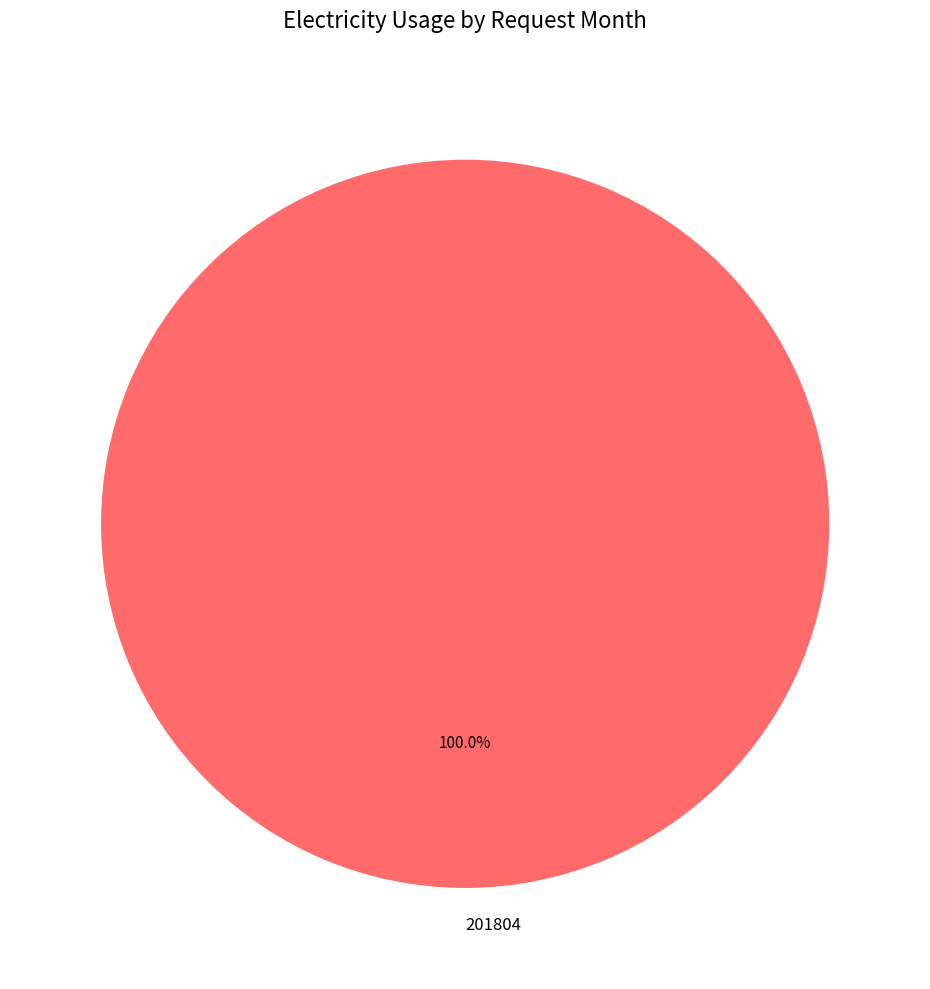

Is 201804 the majority of the pie?

Yes